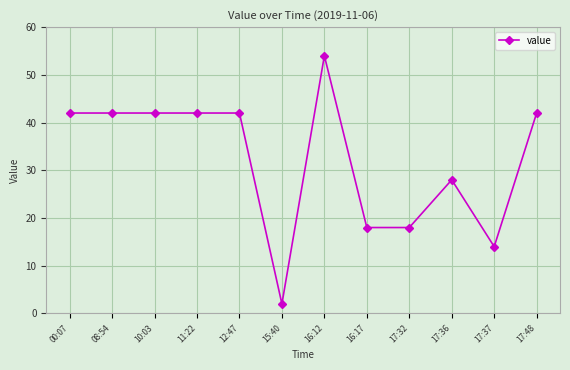

True or false: there are more than 0 points higher than both neighbors.

True